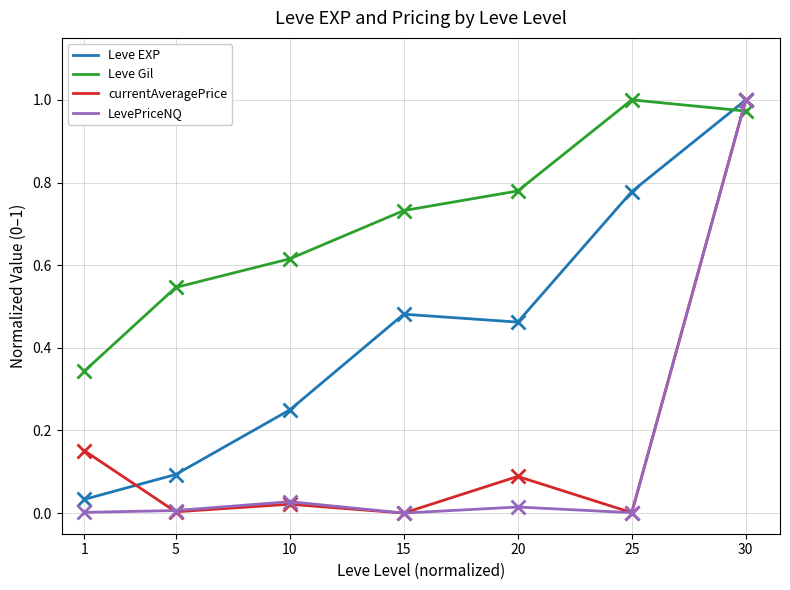

List the labels in order of Leve Gil value, smallest first.

1, 5, 10, 15, 20, 30, 25